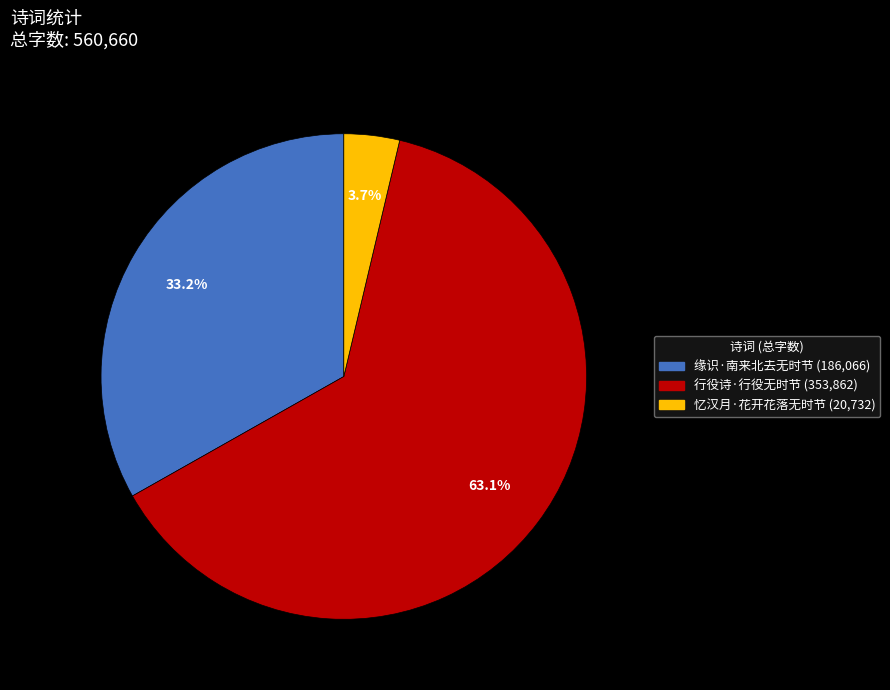

Is there a majority slice in this chart?

Yes